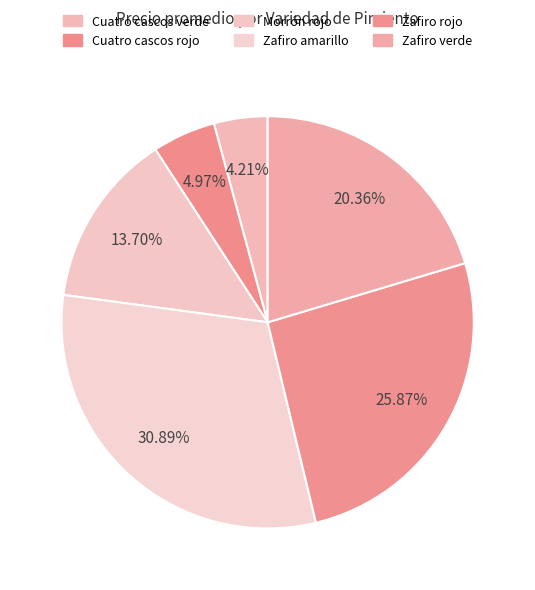

How many slices are in this pie chart?

6